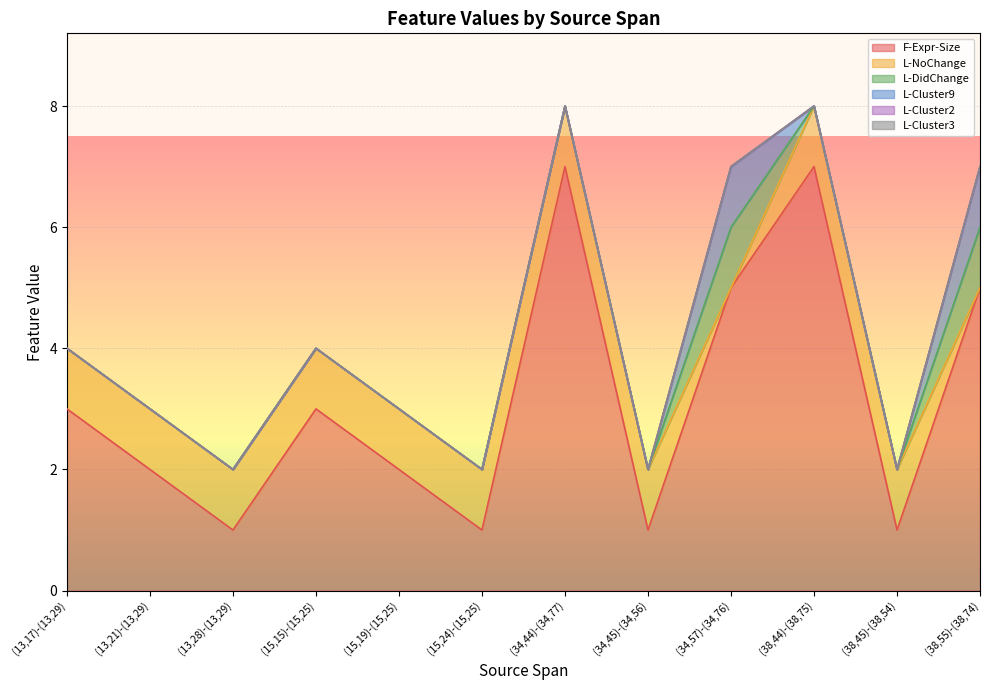

In L-DidChange, how many points are higher than both neighbors (excluding endpoints)?

1